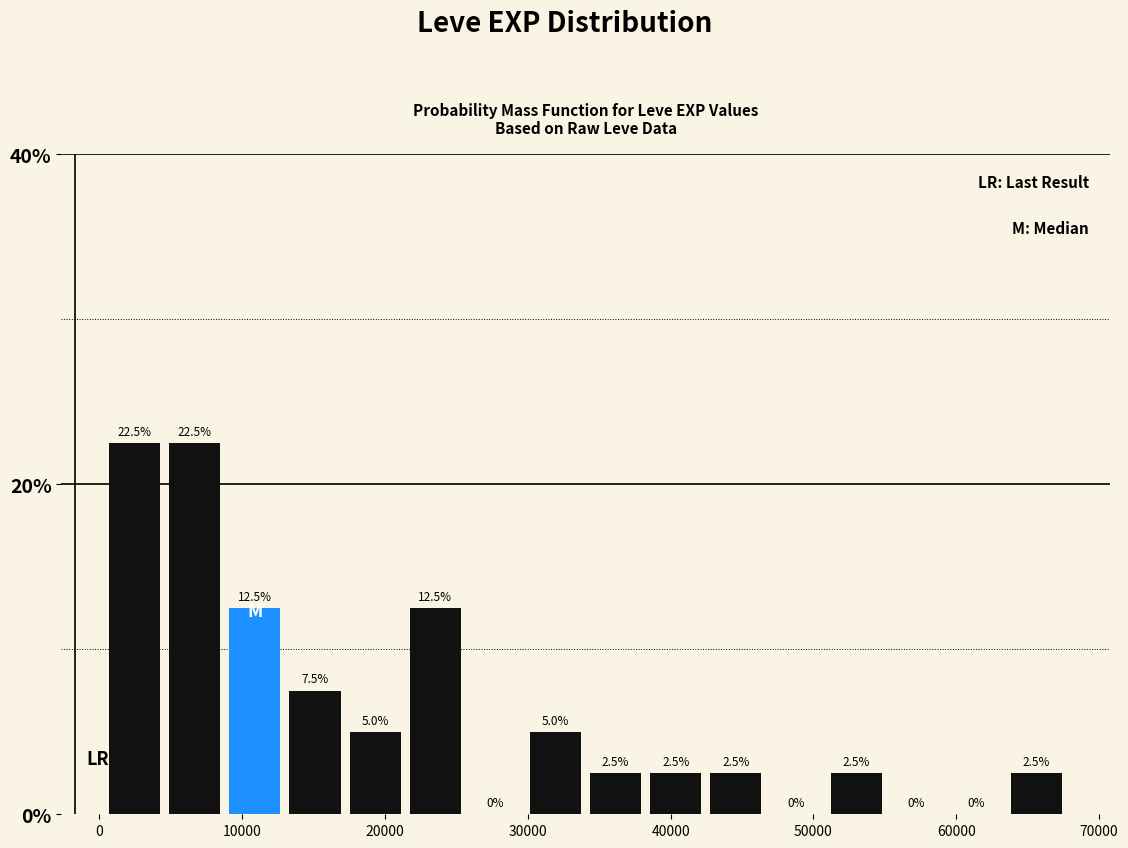

Reading left to right, list every bar in this chart as the range it spans on the x-axis followed by its height. The bar edges are not printed on the chart, so give them approximately, as read against the axis.

0 to 5000: 22.5
5000 to 9000: 22.5
9000 to 13000: 12.5
13000 to 17000: 7.5
17000 to 21000: 5.0
21000 to 26000: 12.5
26000 to 30000: 0.0
30000 to 34000: 5.0
34000 to 38000: 2.5
38000 to 42000: 2.5
42000 to 47000: 2.5
47000 to 51000: 0.0
51000 to 55000: 2.5
55000 to 59000: 0.0
59000 to 64000: 0.0
64000 to 68000: 2.5